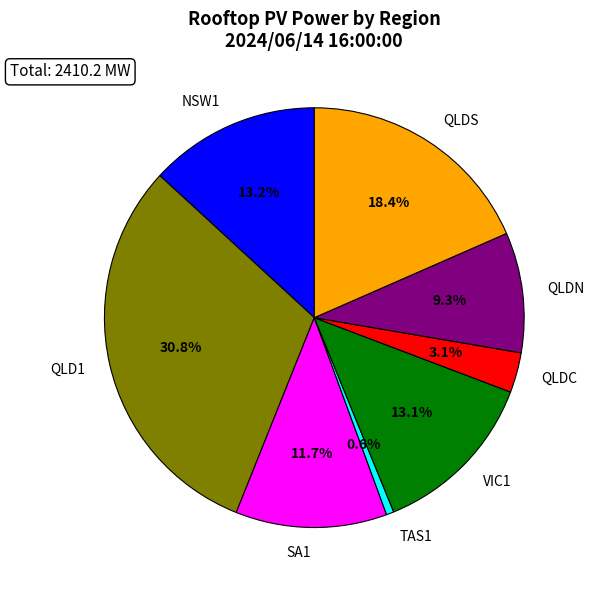

What is the total percentage of QLD1 and VIC1?

43.8%